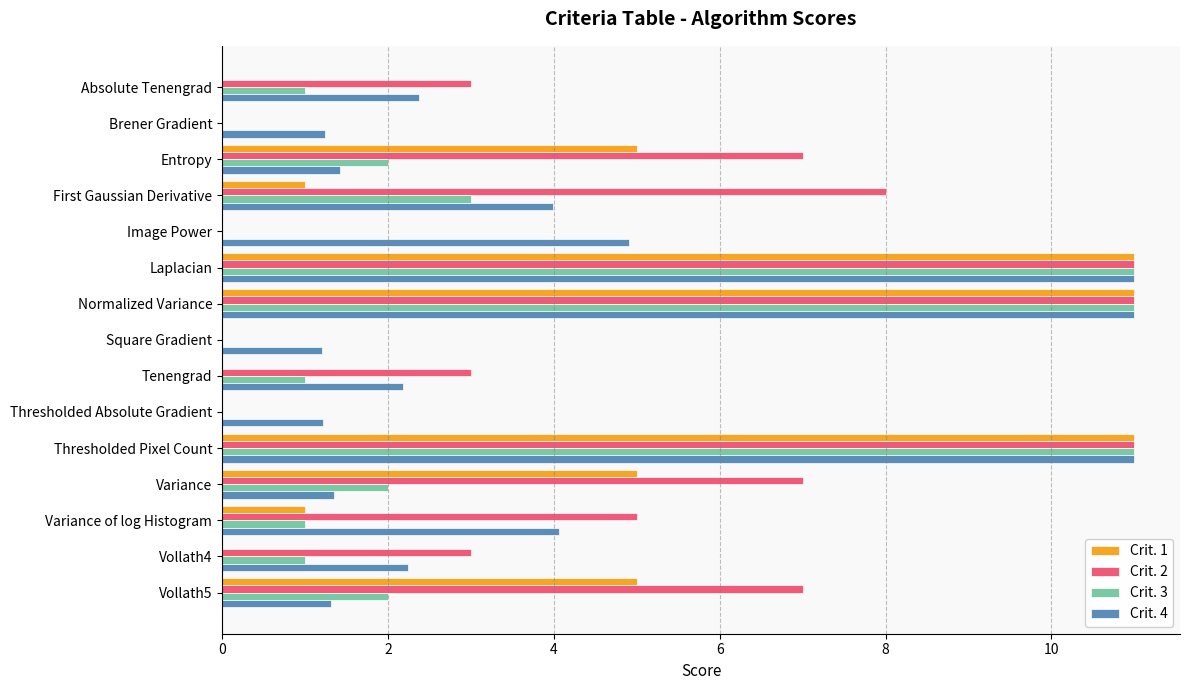

What is the sum of all Crit. 1 values?

50.0